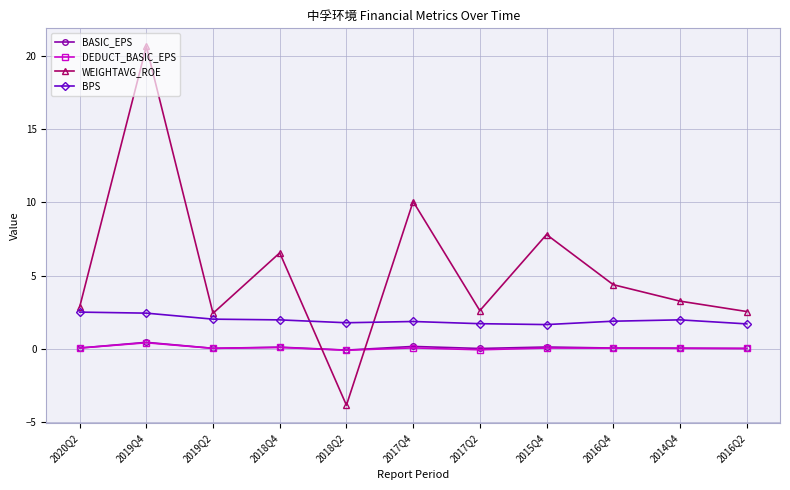

What position from the right is 2018Q2?

7